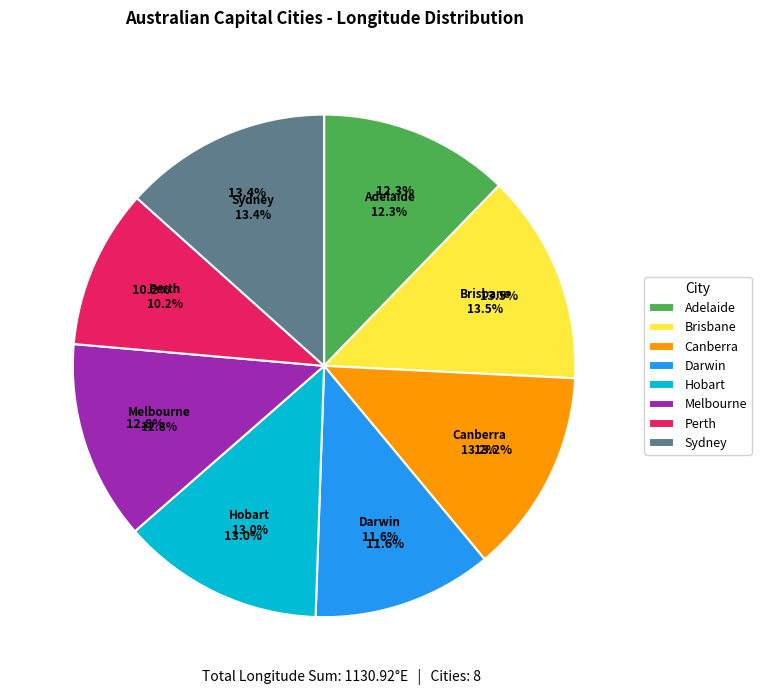

Does Brisbane represent more than half of the total?

No